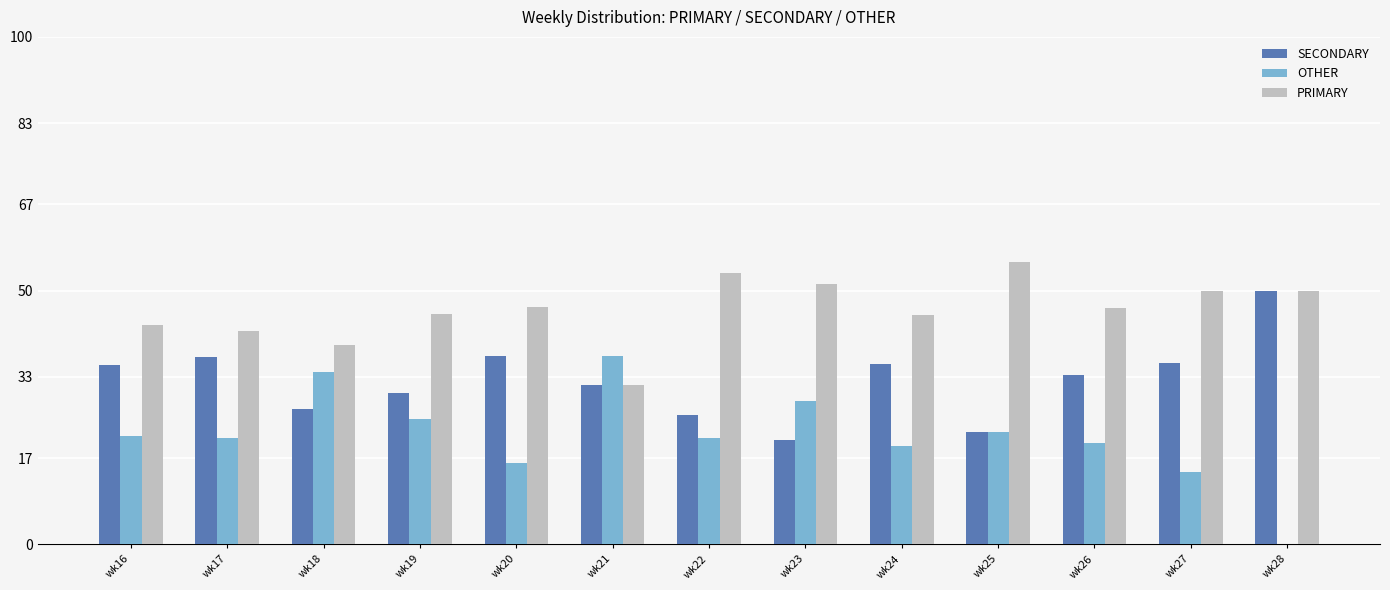

The value of SECONDARY at wk17 is 48.4. True or false?

False